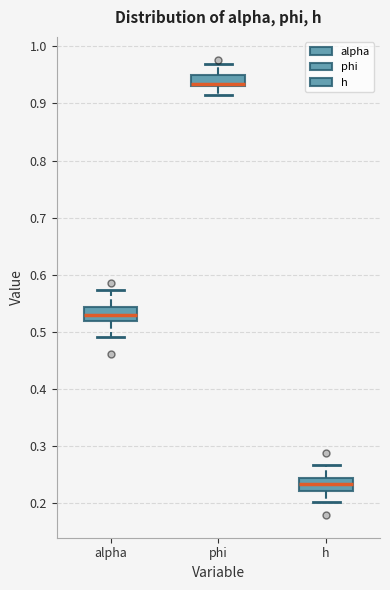

Where does the lower whisker of the box for phi end on the y-axis? The values are not printed on the chart, so give them approximately, as read against the axis.

0.92